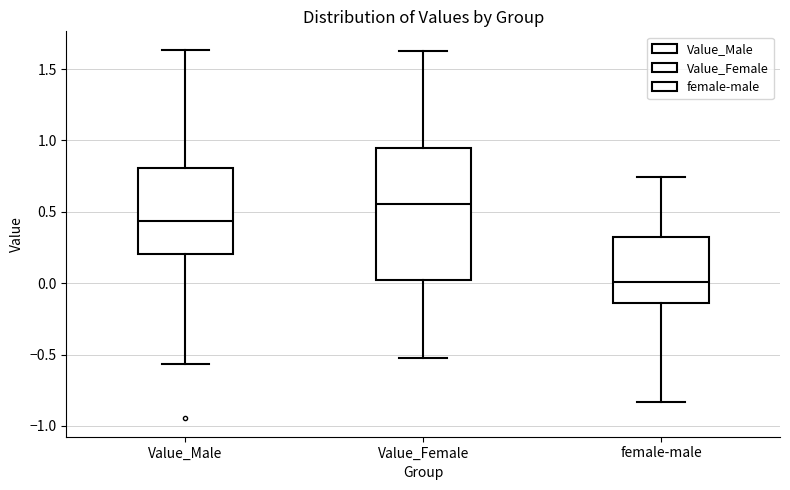

Where does the lower whisker of the box for Value_Male end on the y-axis? The values are not printed on the chart, so give them approximately, as read against the axis.

-0.55